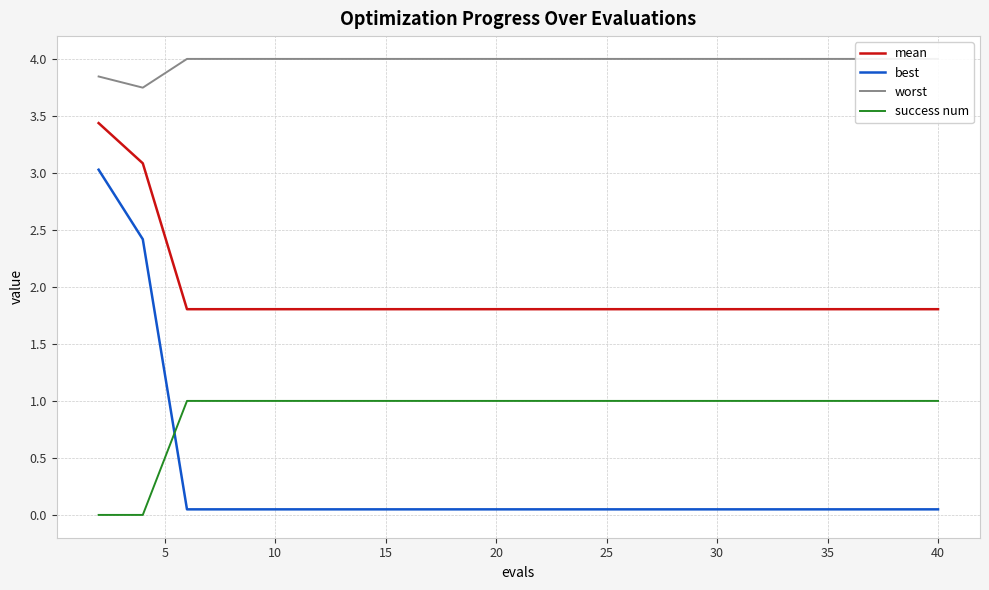

The best series shows 0.0 at 17. True or false?

False